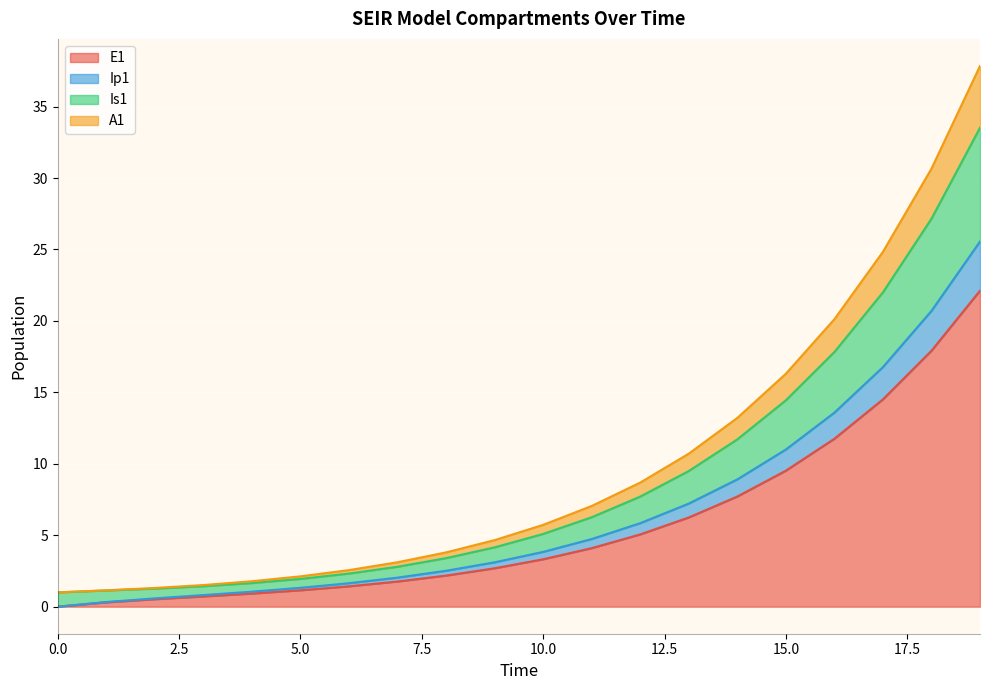

What is the value of the Ip1 point at the 3rd from the left?

0.6